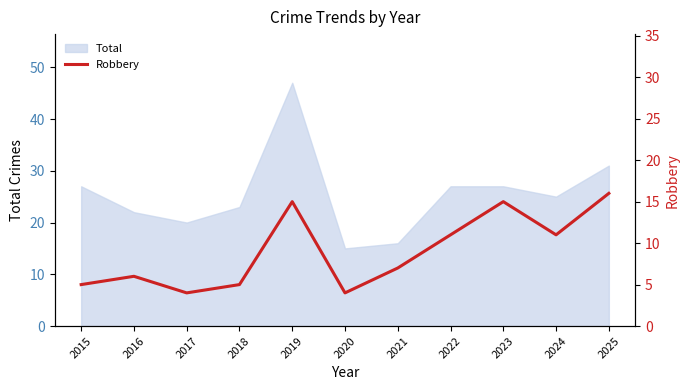

What is the minimum value for Total?

15